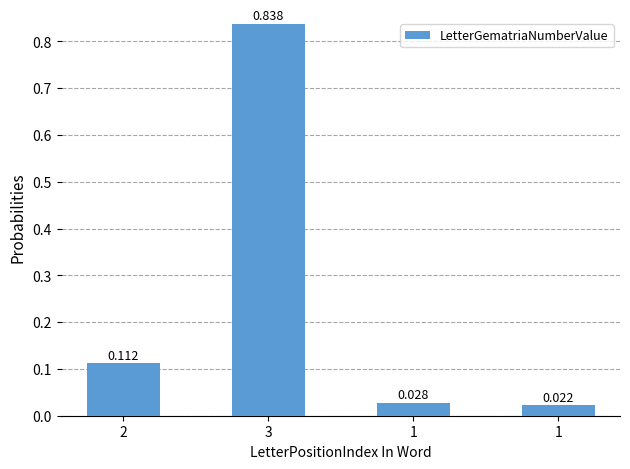

Reading left to right, list all the values displayed in this chart.

2=0.1	3=0.8	1=0.0	1=0.0